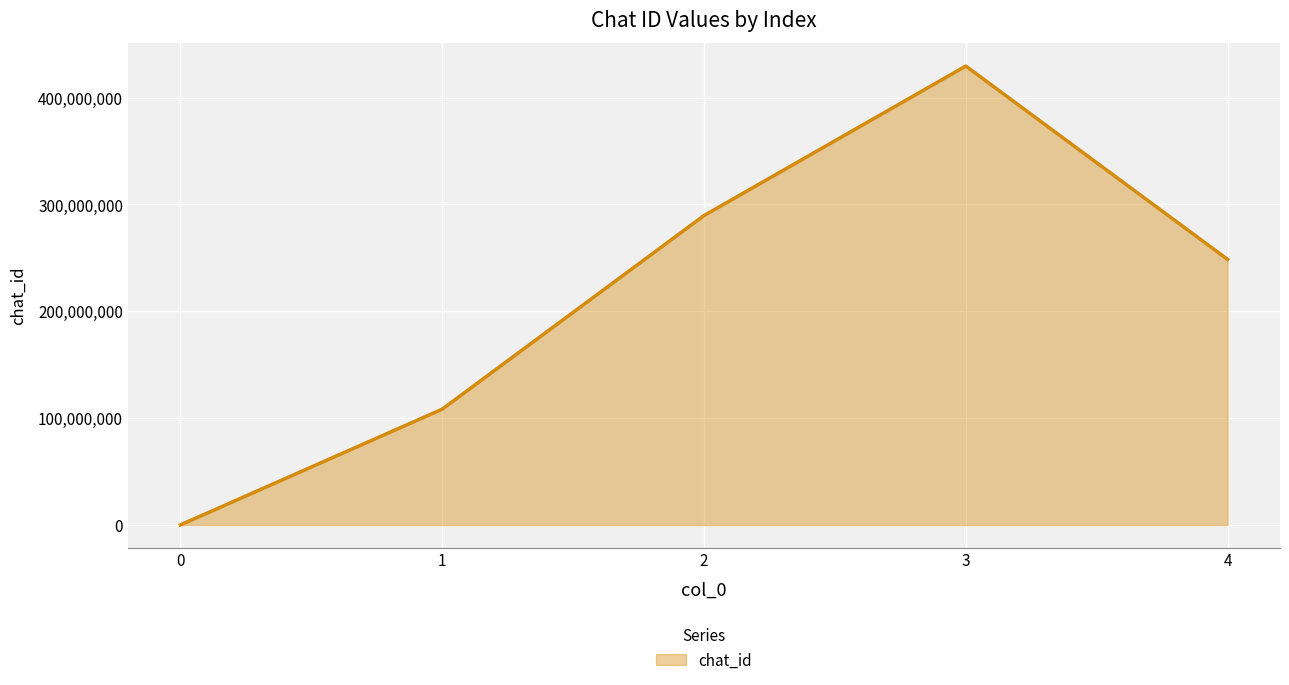

What is the change in value from 1 to 4?

+140188999